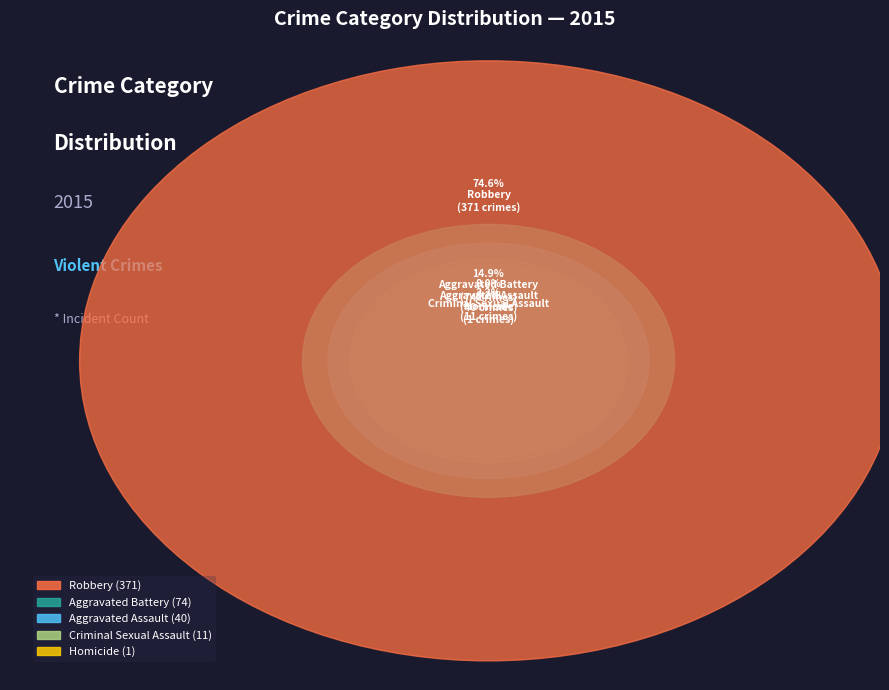

How much of the chart is everything except Criminal Sexual Assault?

97.8%